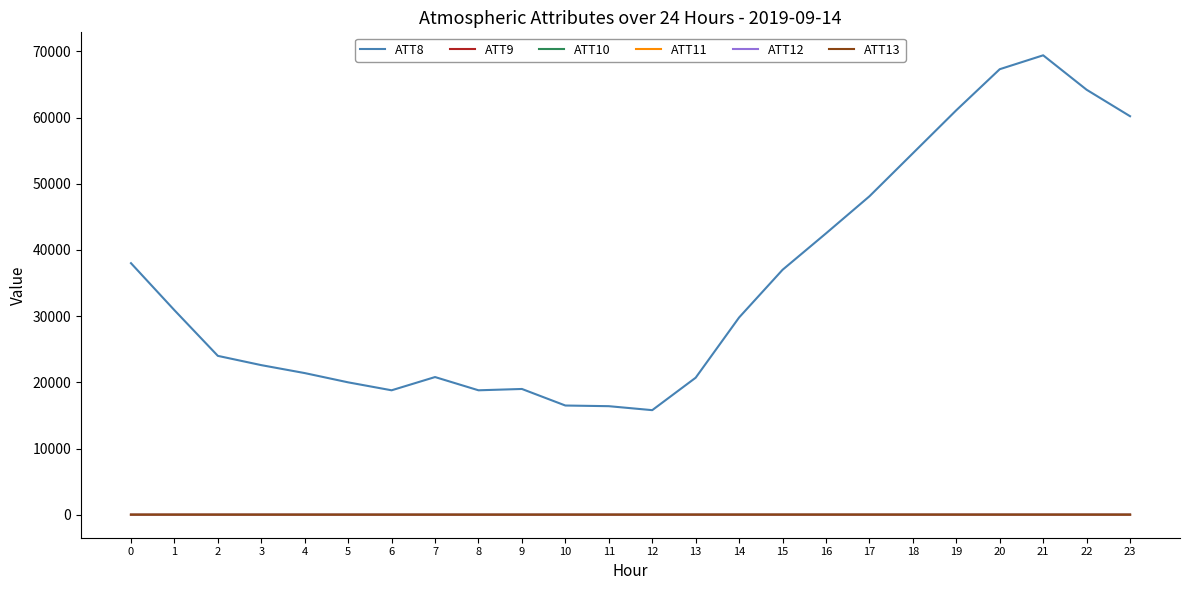

Which series has the widest spread of values?

ATT8